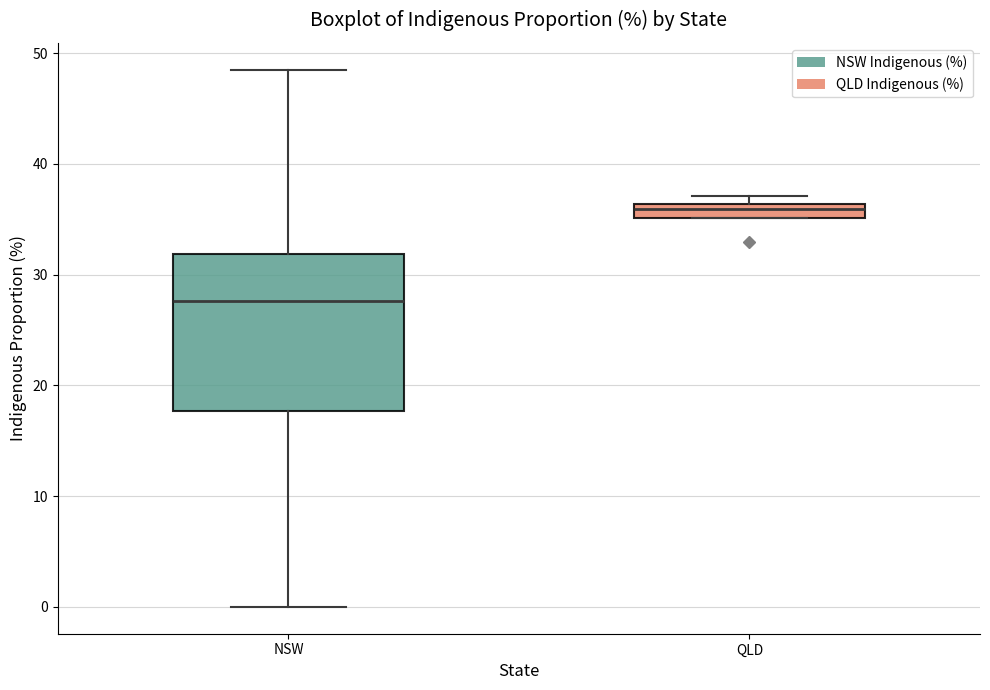

Where is the lower edge of the box for QLD on the y-axis? The values are not printed on the chart, so give them approximately, as read against the axis.

35